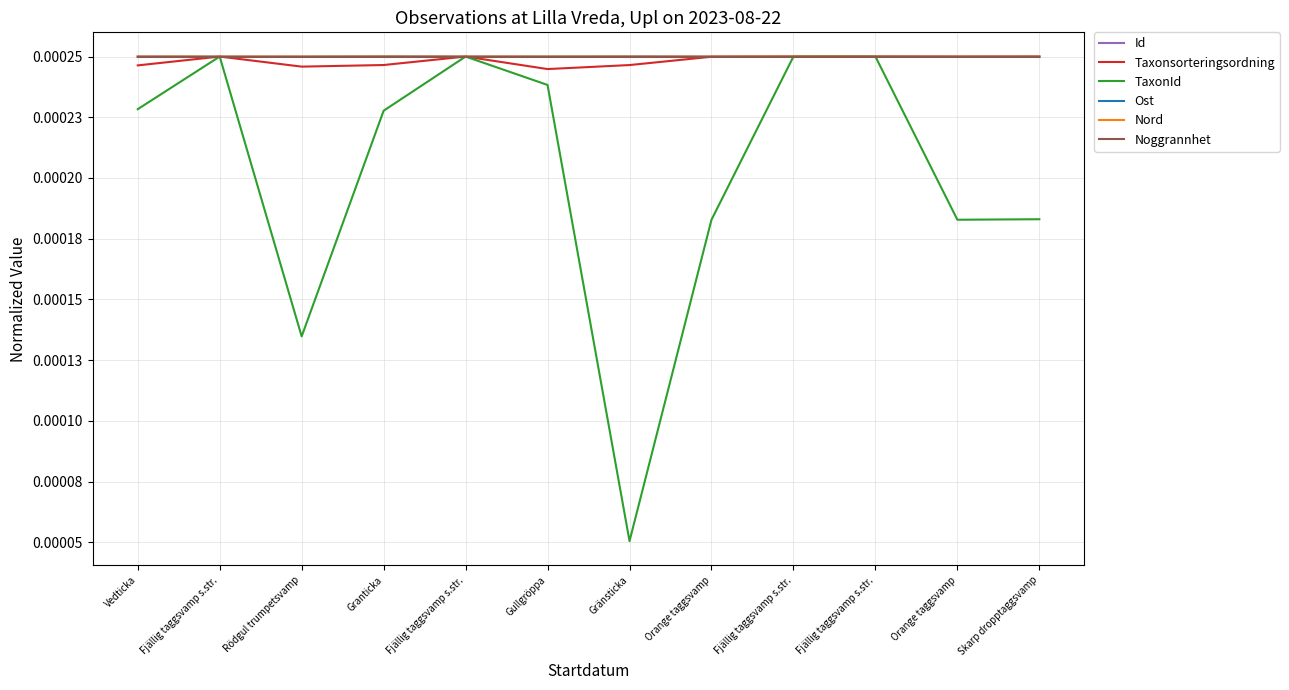

What are all the series names shown in the legend?

Id, Taxonsorteringsordning, TaxonId, Ost, Nord, Noggrannhet